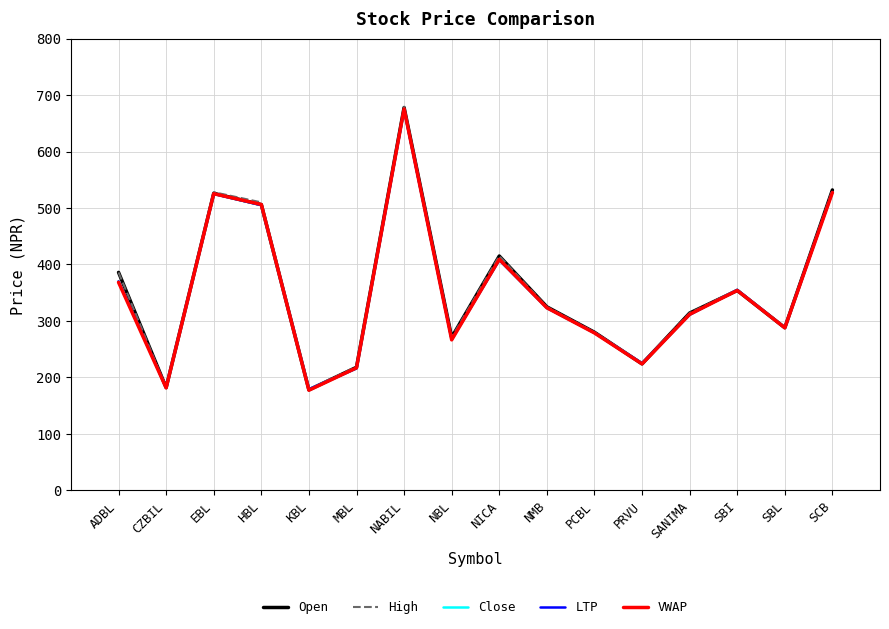

Where does the LTP series first go above 323?

ADBL